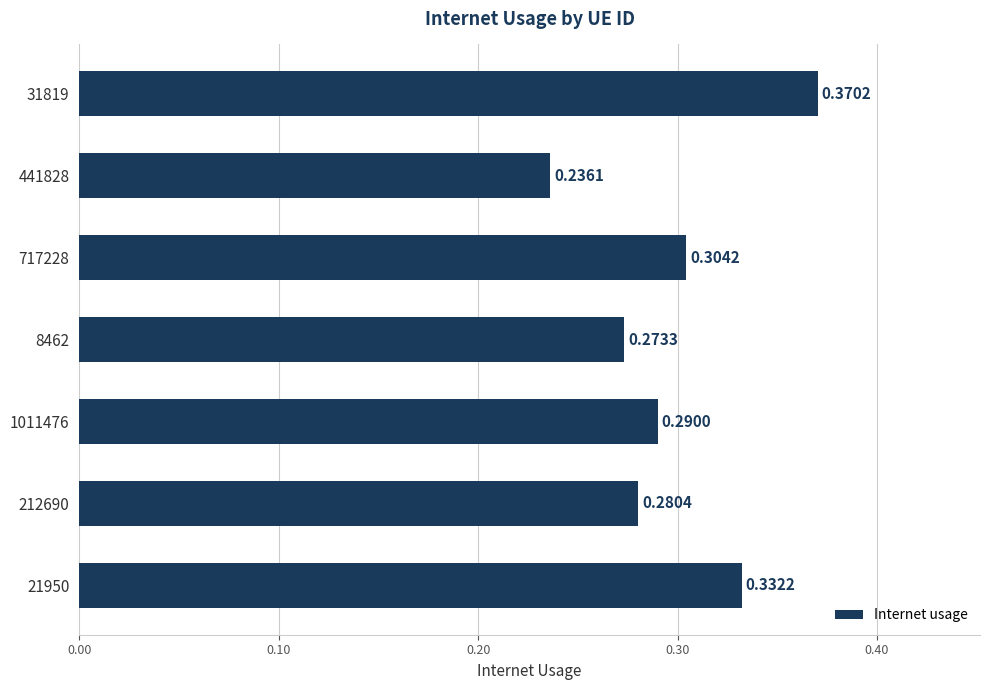

What is the sum of all values?

2.1